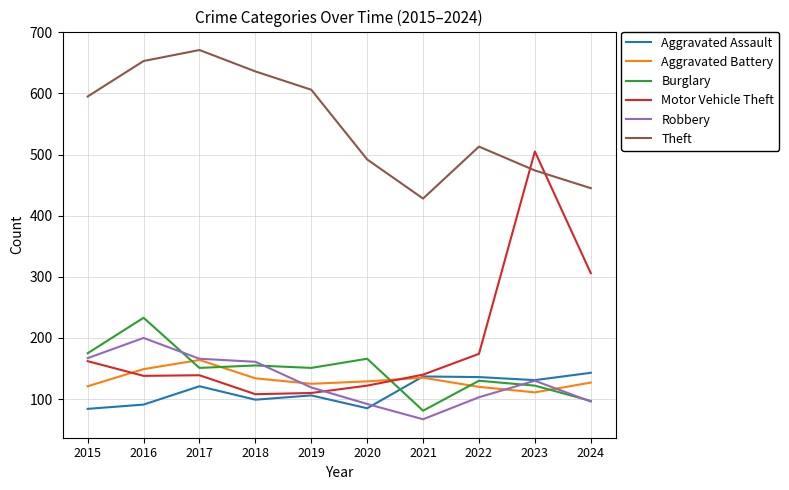

How many times do Theft and Motor Vehicle Theft cross each other?

2